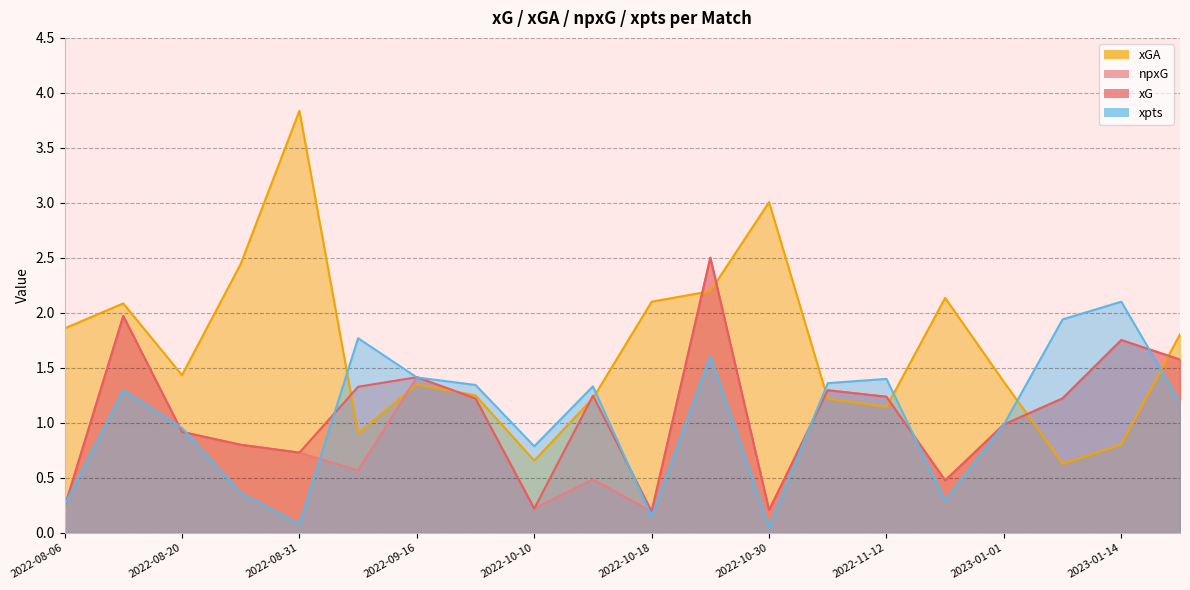

What is the value of the npxG point at the 19th from the left?

1.8